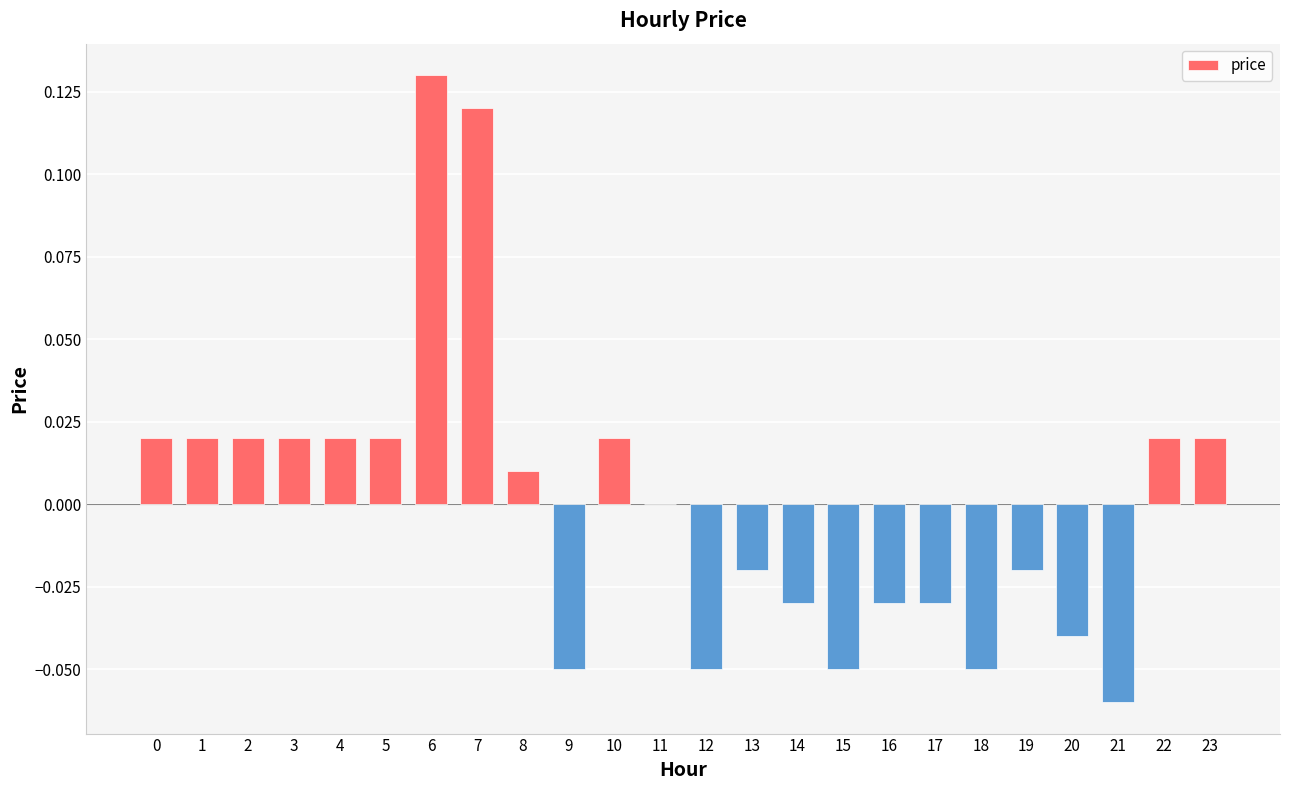

The chart shows a value of -0.0 at 19. True or false?

True